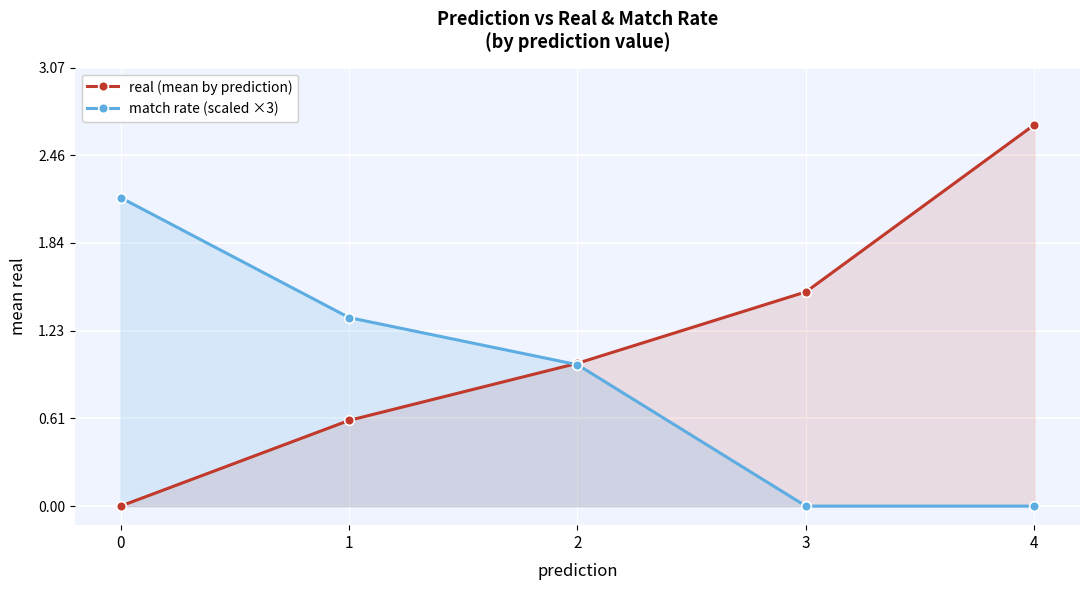

Which label corresponds to the largest value in the chart?

4